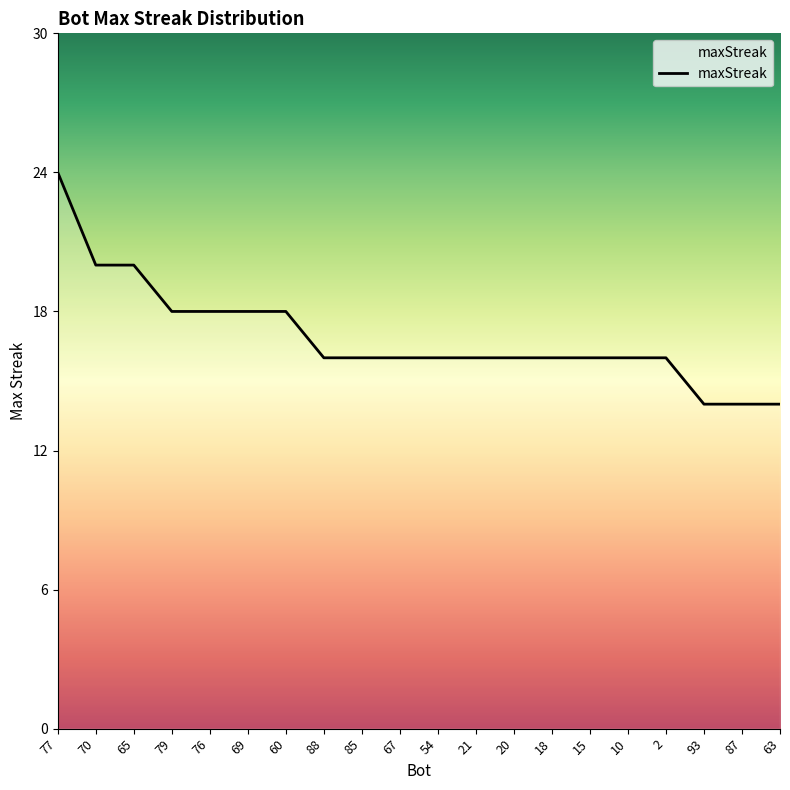

What is the sum of the values at 67 and 69?

34